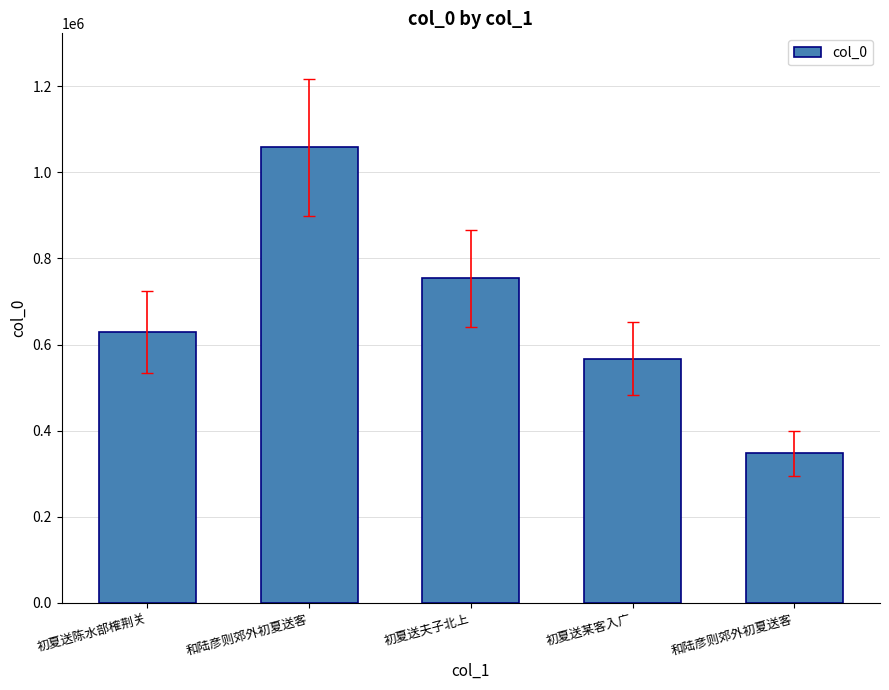

Rank the categories by value from lowest to highest.

和陆彦则郊外初夏送客, 初夏送某客入广, 初夏送陈水部榷荆关, 初夏送夫子北上, 和陆彦则郊外初夏送客